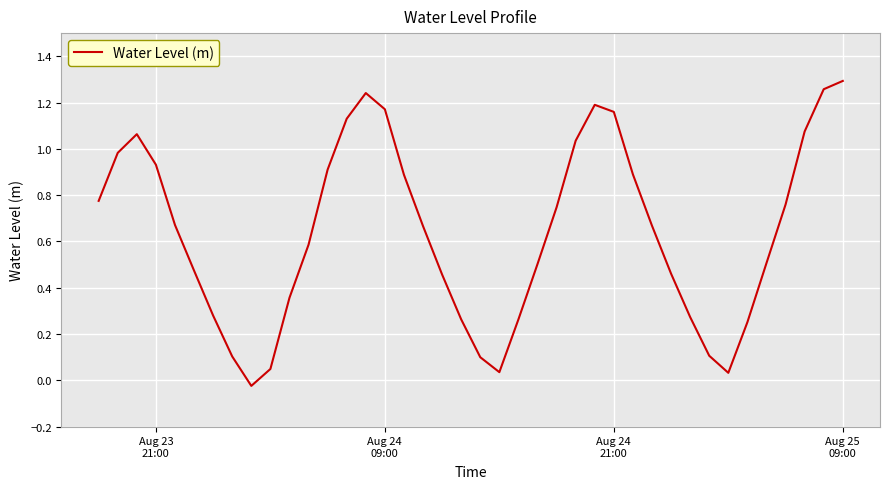

How many lines are shown in the chart?

1